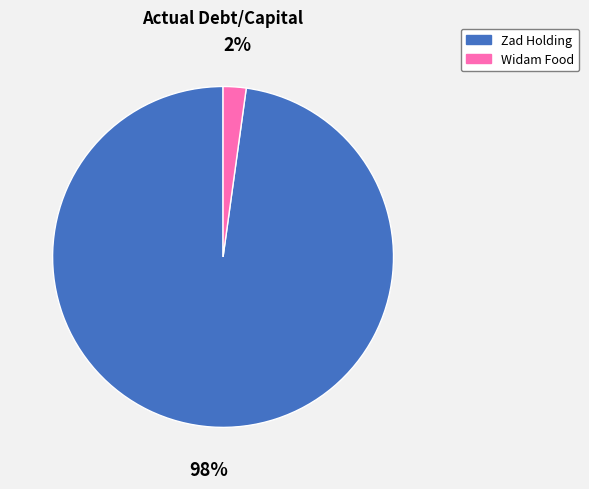

To the nearest percent, what is the average slice percentage?

50%